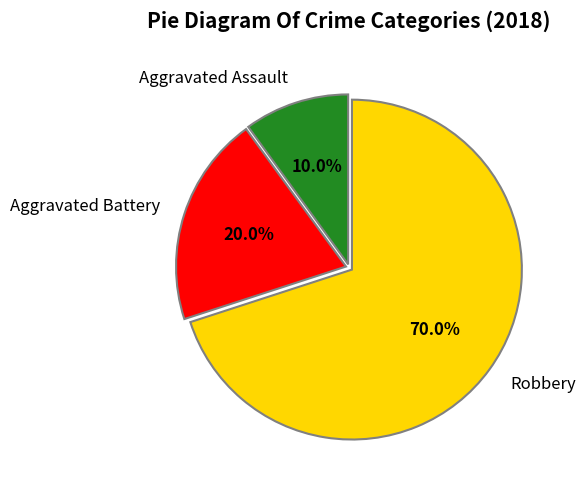

What is the total percentage of Robbery and Aggravated Battery?

90.0%